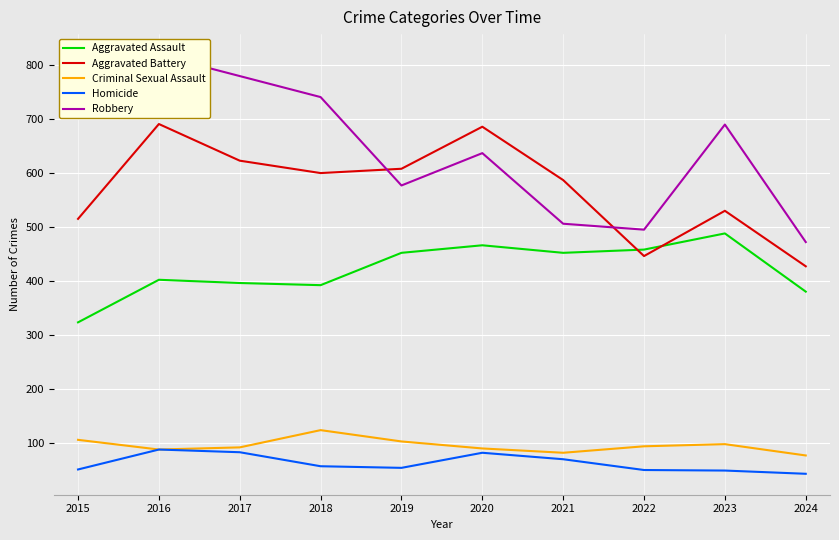

True or false: Homicide and Robbery cross at least once.

False